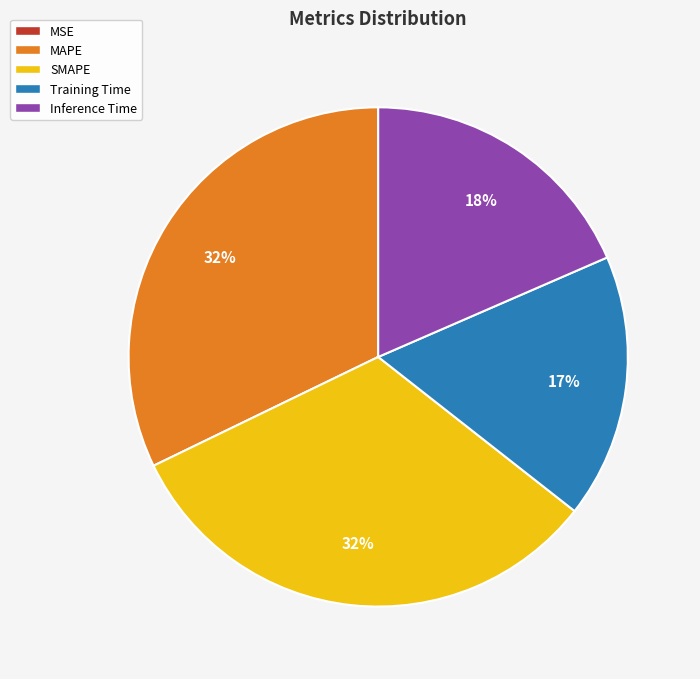

Between SMAPE and Training Time, which is larger?

SMAPE